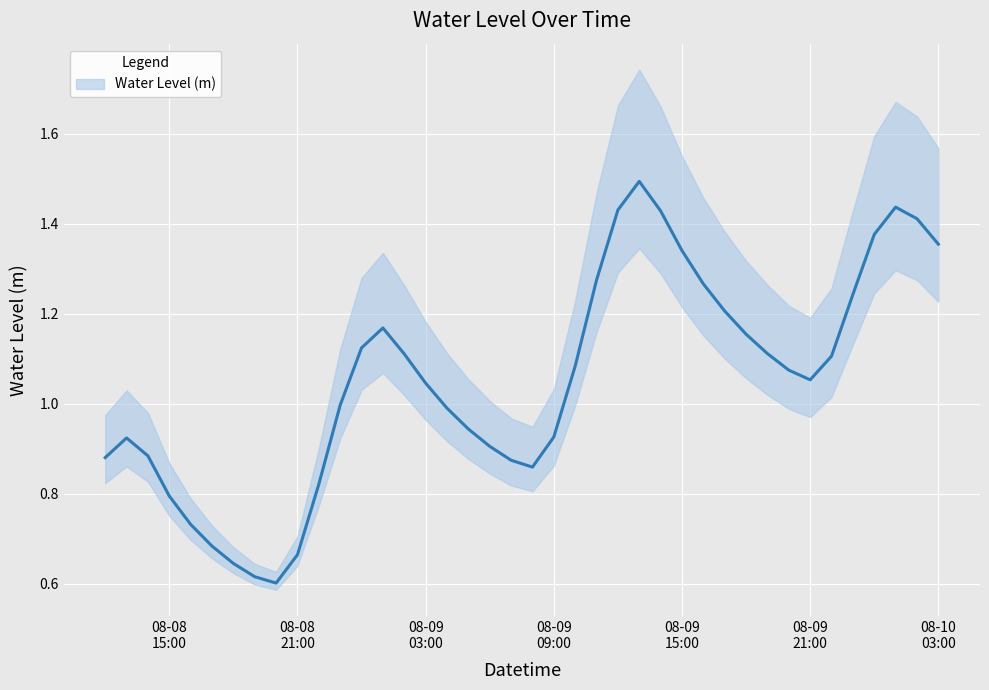

How many lines are shown in the chart?

1